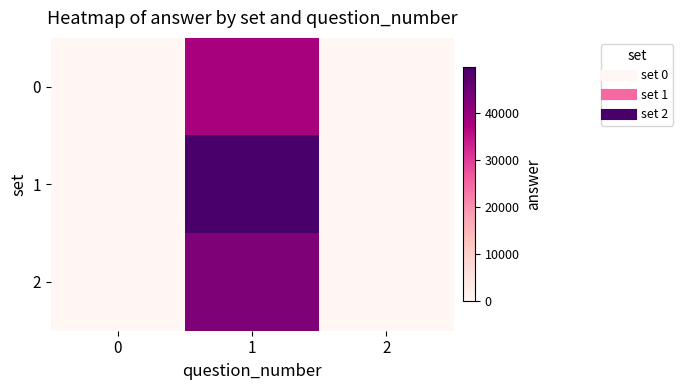

At which category is the sum across all series the highest?

1